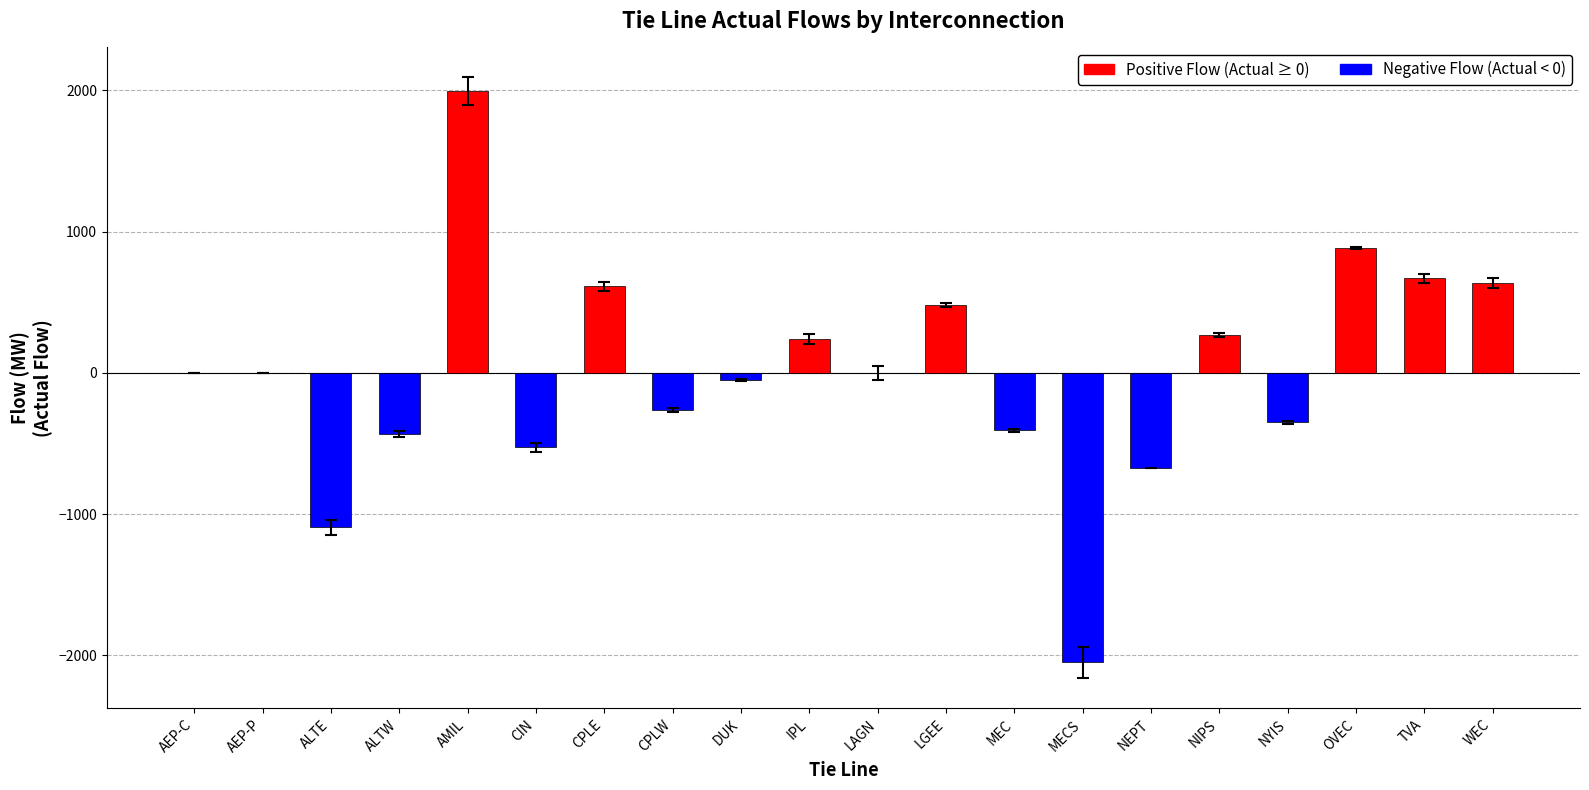

True or false: the data shows 931 at CPLE.

False